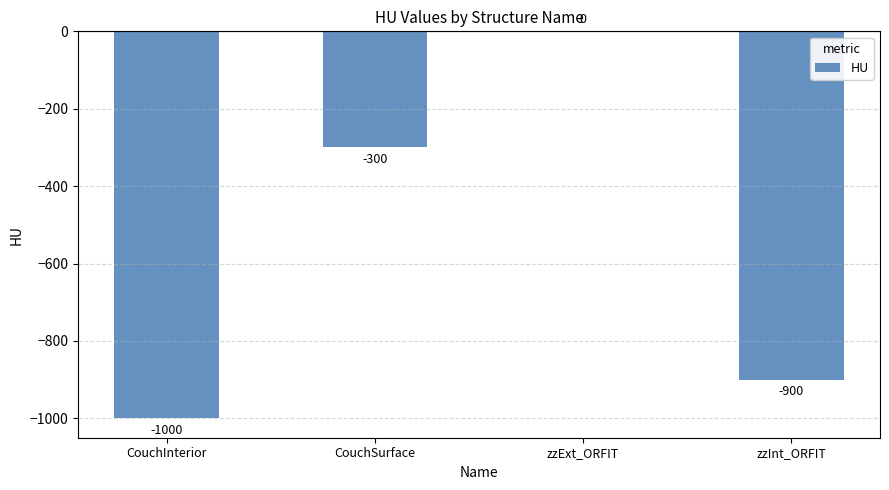

Where is the data nearest to the value -500?

CouchSurface